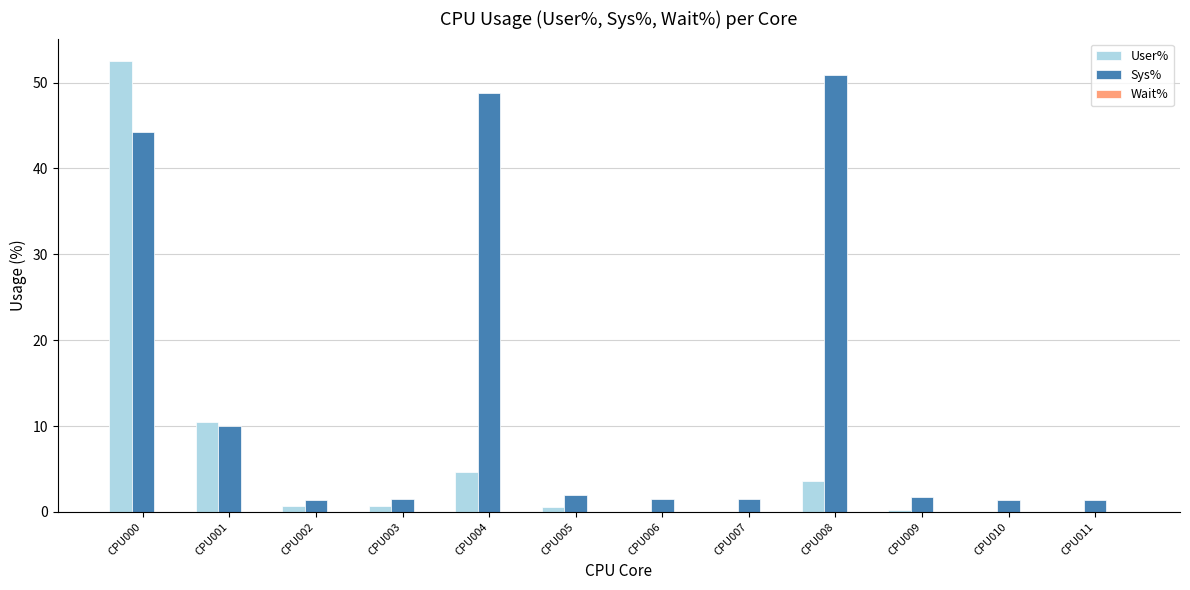

The value of User% at CPU003 is 0.7. True or false?

True